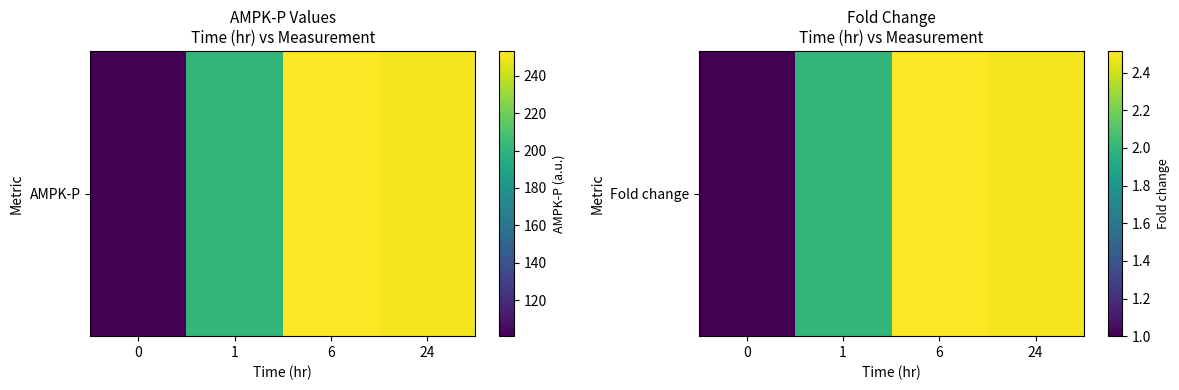

Rank the categories by value from highest to lowest.

6, 24, 1, 0